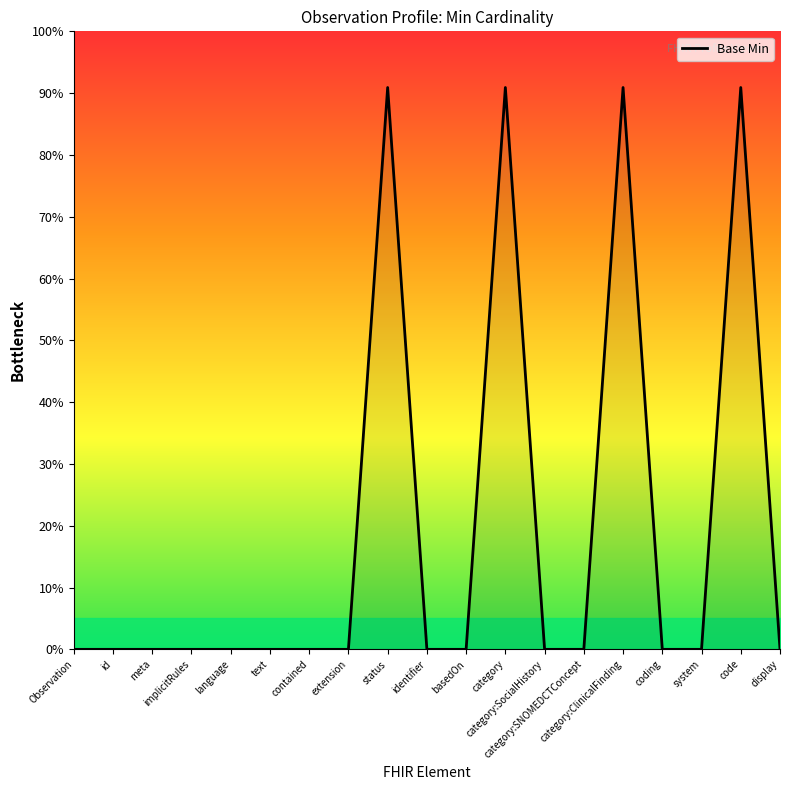

Rank the categories by value from highest to lowest.

status, category, category:ClinicalFinding, code, Observation, id, meta, implicitRules, language, text, contained, extension, identifier, basedOn, category:SocialHistory, category:SNOMEDCTConcept, coding, system, display